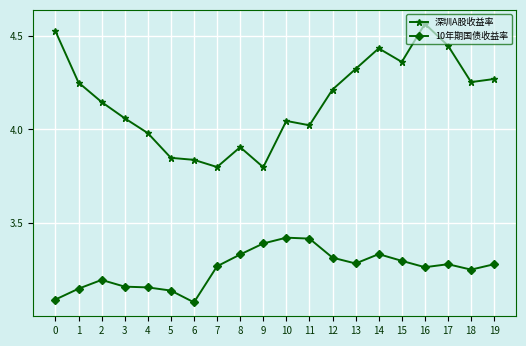

How many values in the 深圳A股收益率 series exceed 4?

14